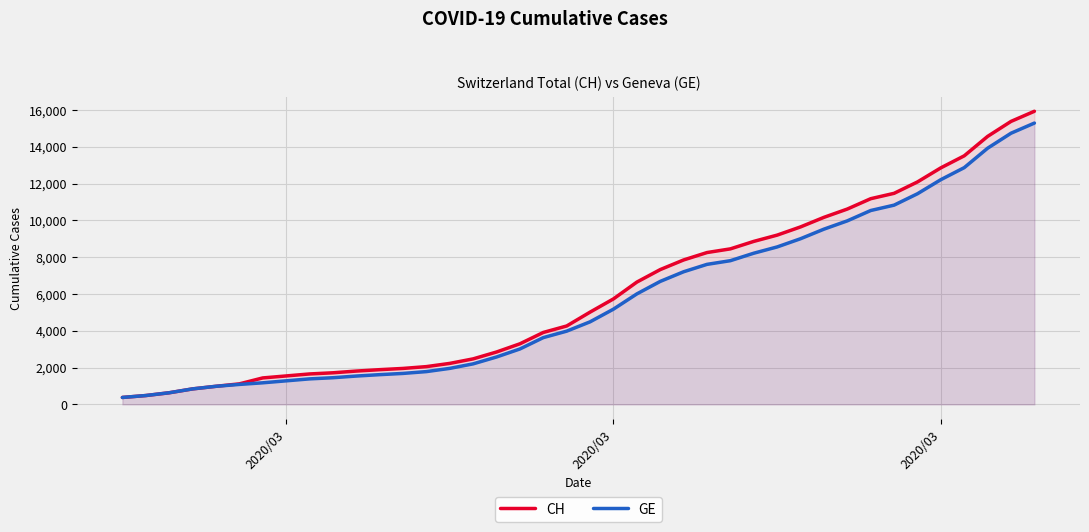

How many lines are shown in the chart?

2